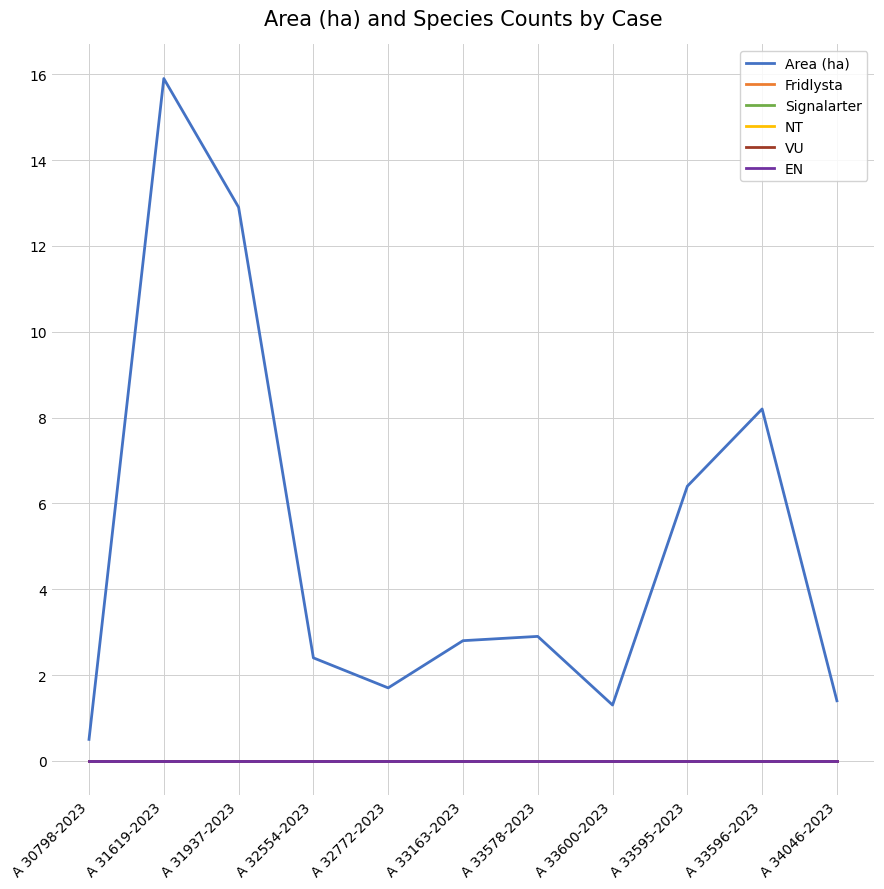

The Area (ha) series shows 1.3 at A 33600-2023. True or false?

True